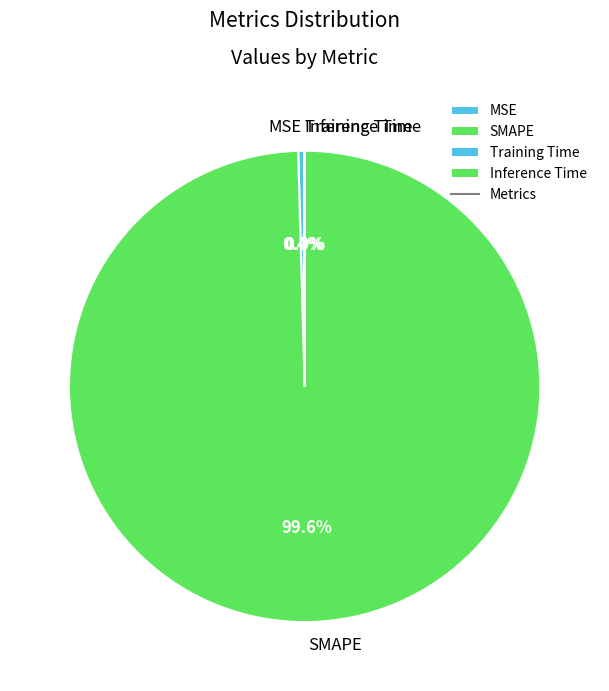

To the nearest percent, what is the difference between the largest and smallest slice percentages?

100%